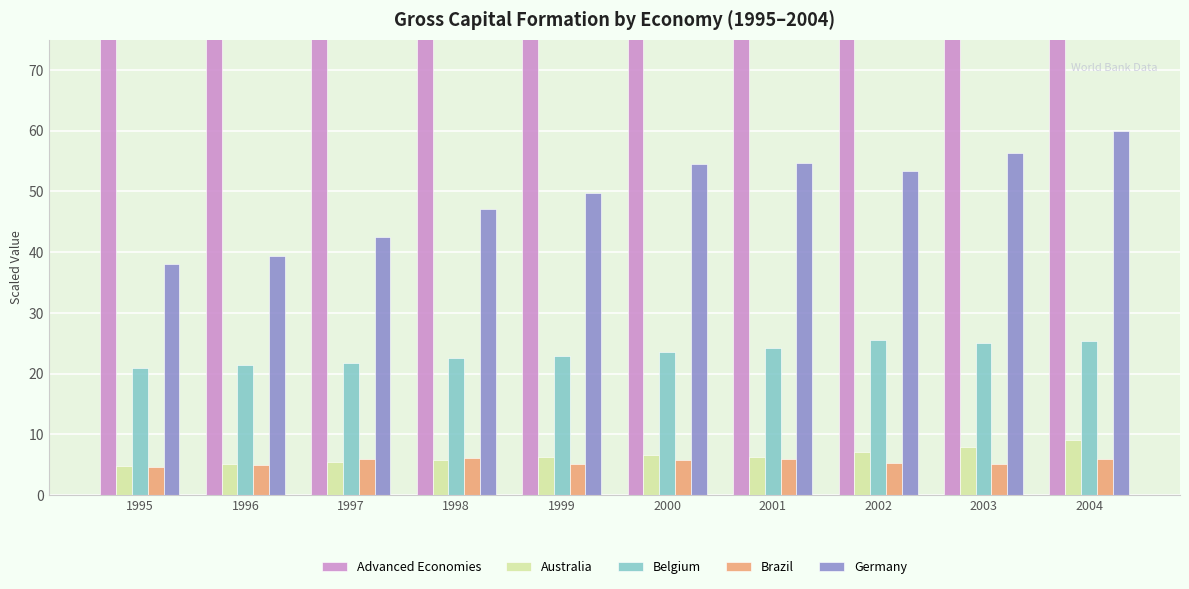

Rank the series at 1995 from highest to lowest value.

Advanced Economies, Germany, Belgium, Australia, Brazil